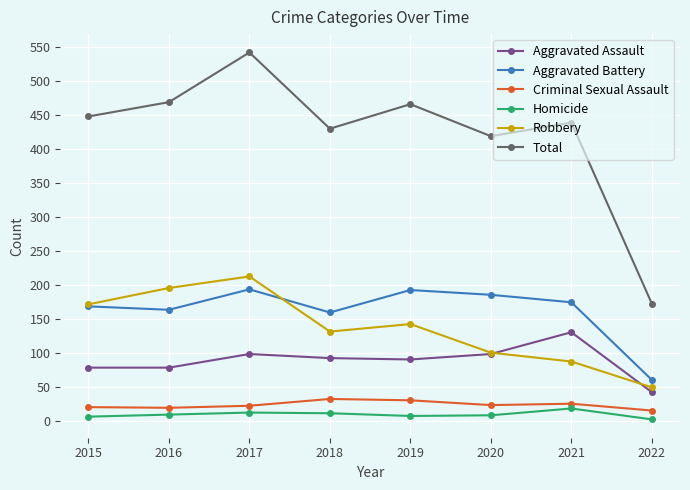

At which category does the chart reach its peak across all series?

2017